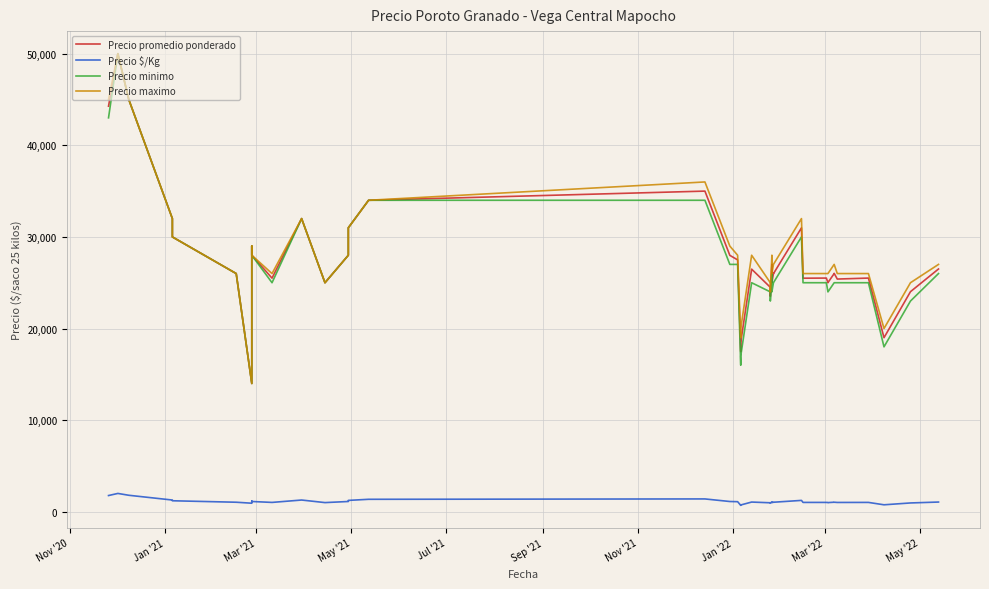

How many data points in Precio maximo are above 27000?

17